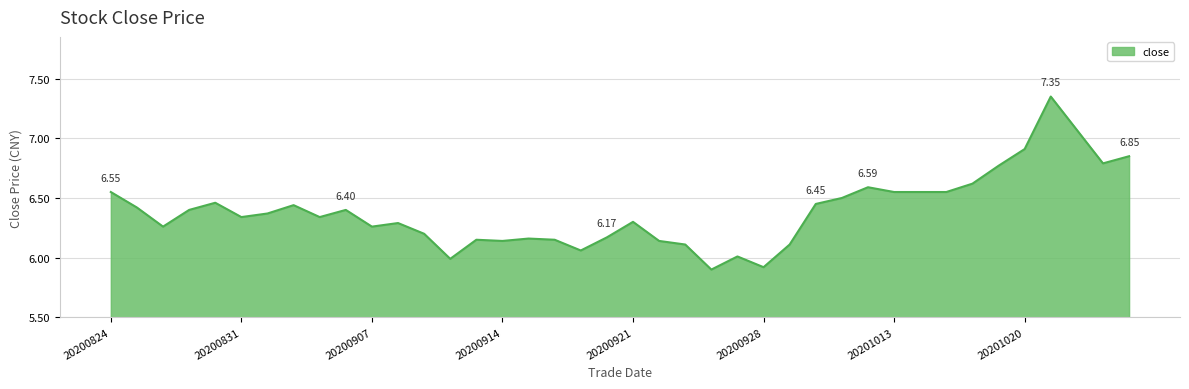

Does the chart have visible grid lines?

Yes